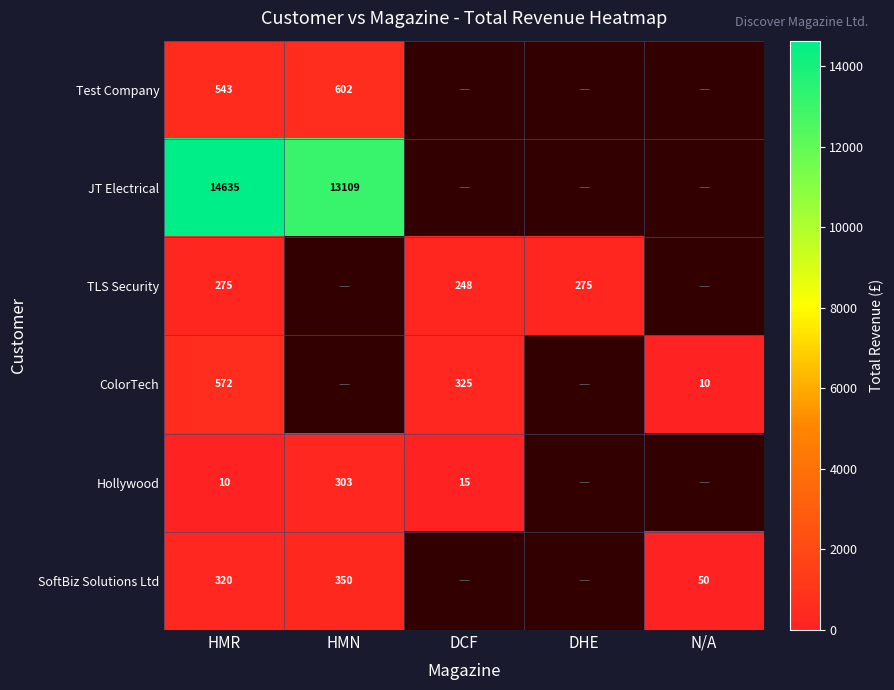

Is the value of Hollywood at HMR greater than the value of SoftBiz Solutions Ltd at HMR?

No